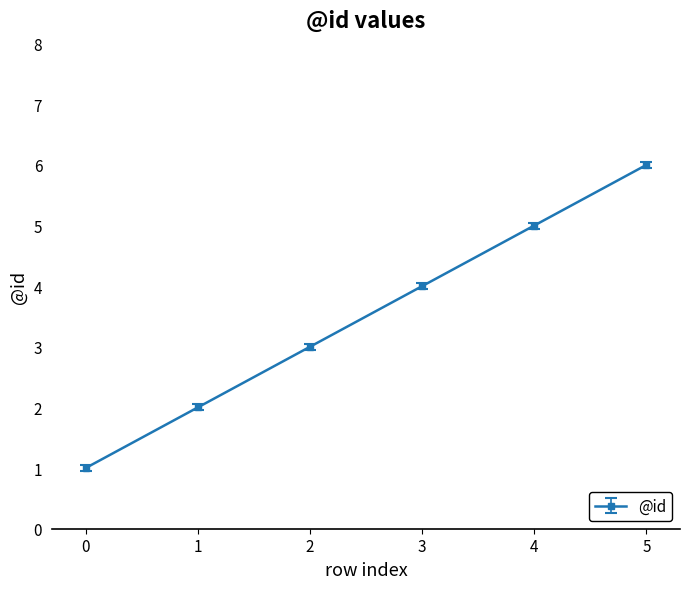

How many lines are shown in the chart?

1